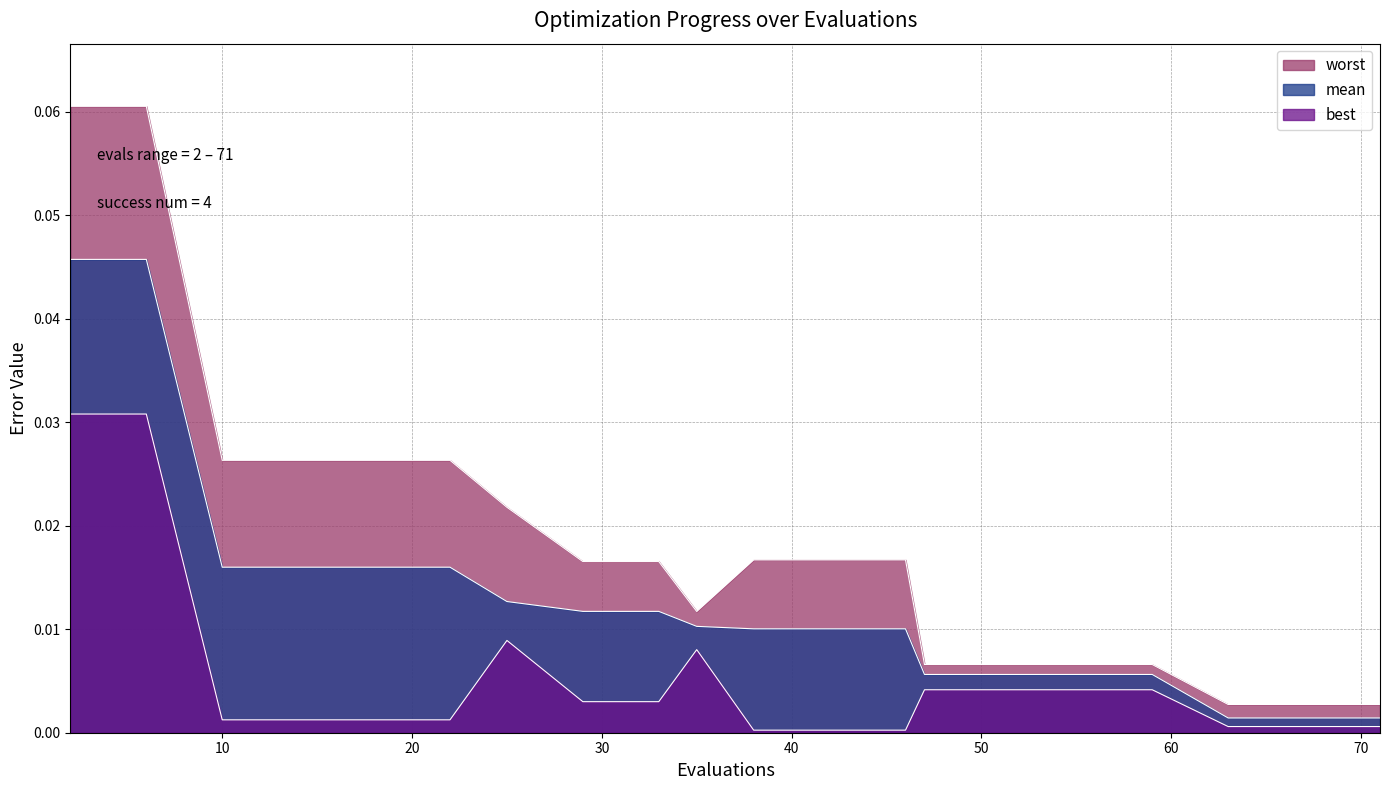

List the series in order of their overall mean, lowest first.

best, mean, worst